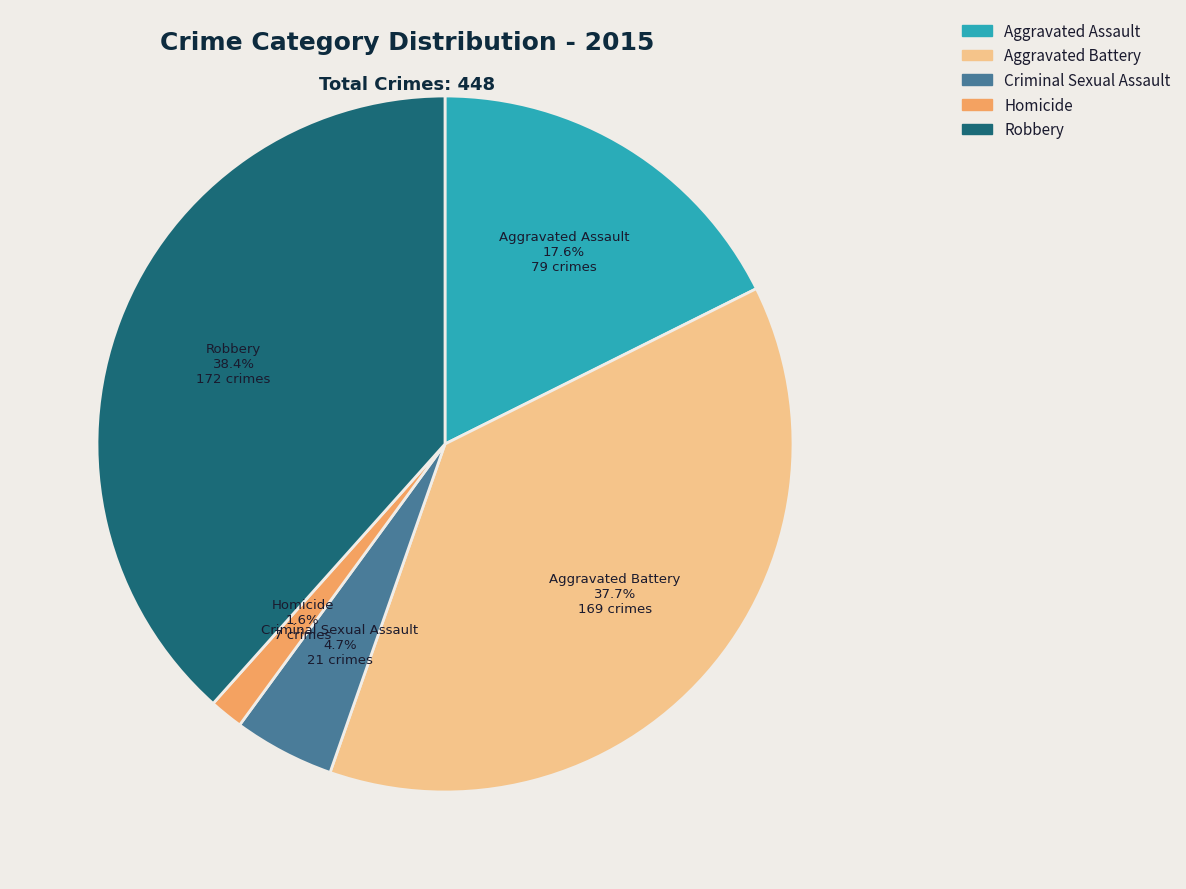

What is the largest slice in the pie chart?

Robbery